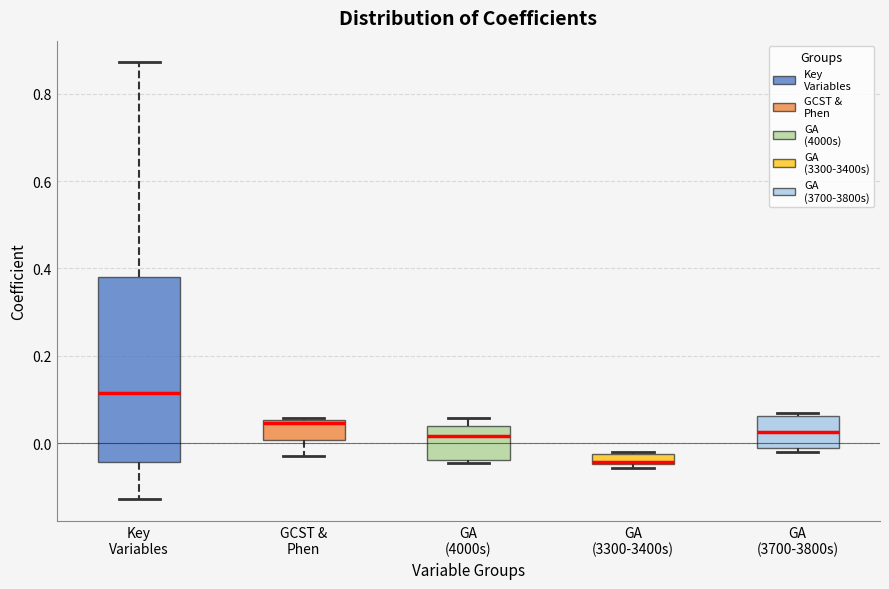

Which box is the tallest, from its lower edge to its upper edge?

Key Variables